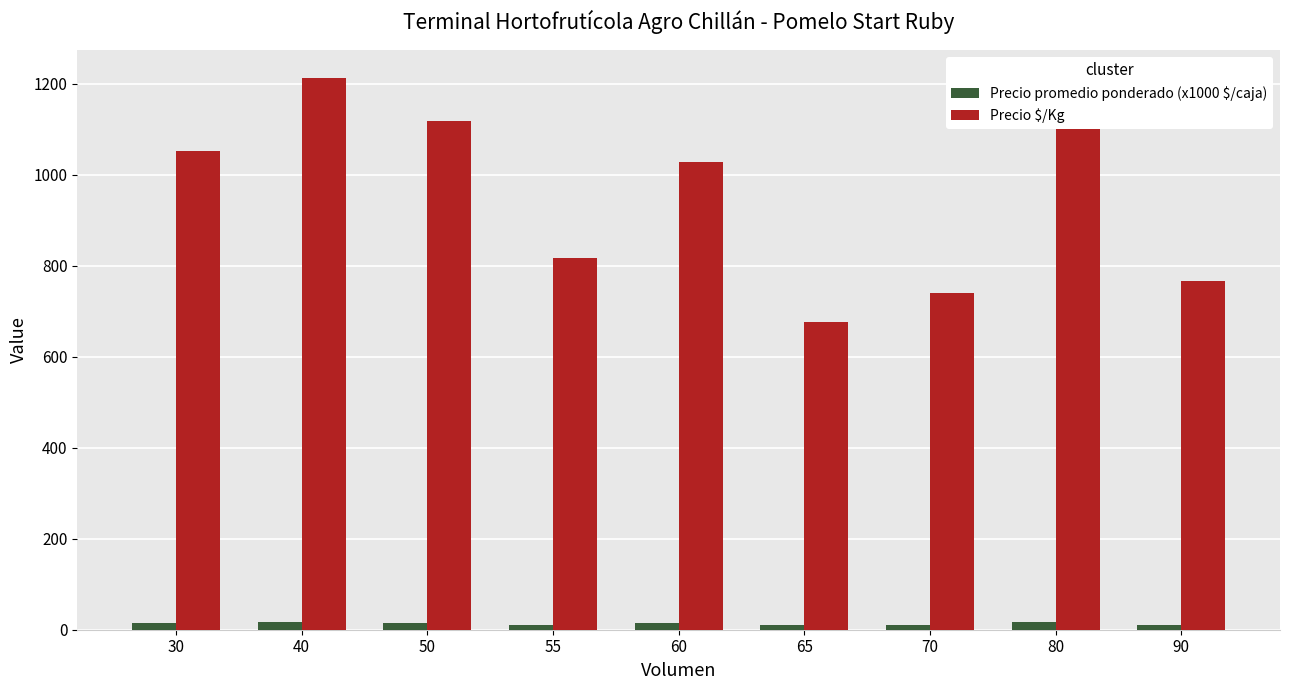

What is the difference between the highest and lowest values at 65?

666.5